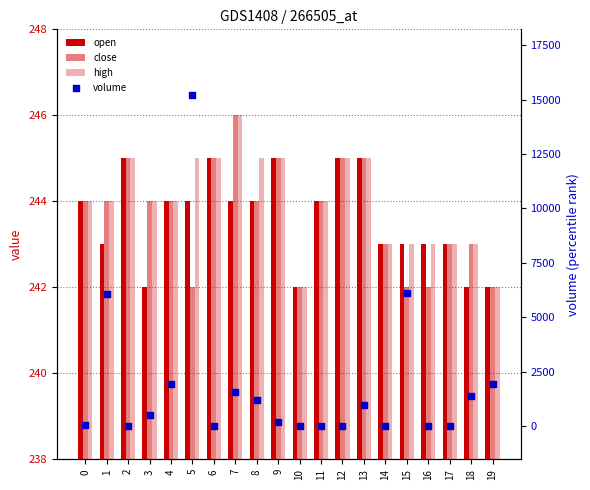

At which category is the sum across all series the highest?

5